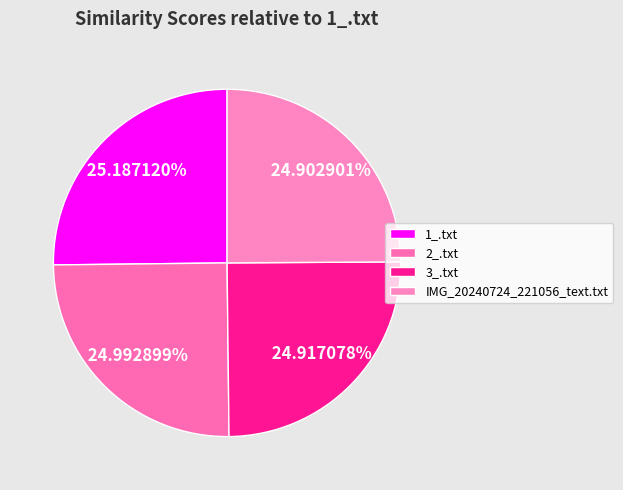

What percentage is the 3_.txt slice, to the nearest percent?

25%